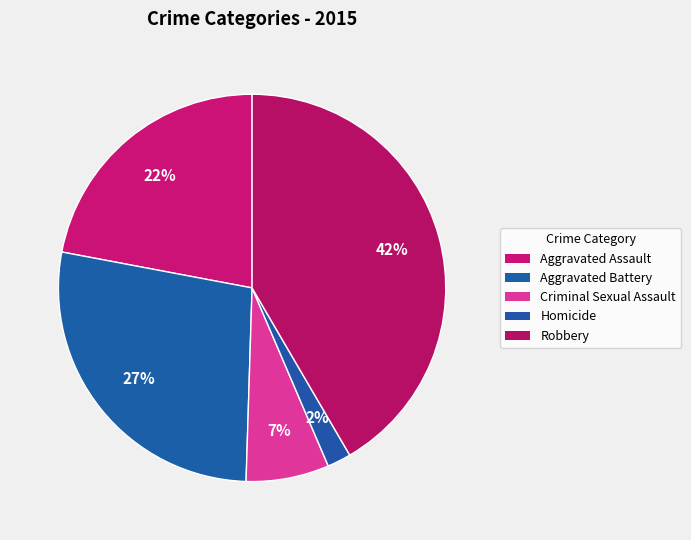

To the nearest percent, what portion does Aggravated Battery represent?

27%